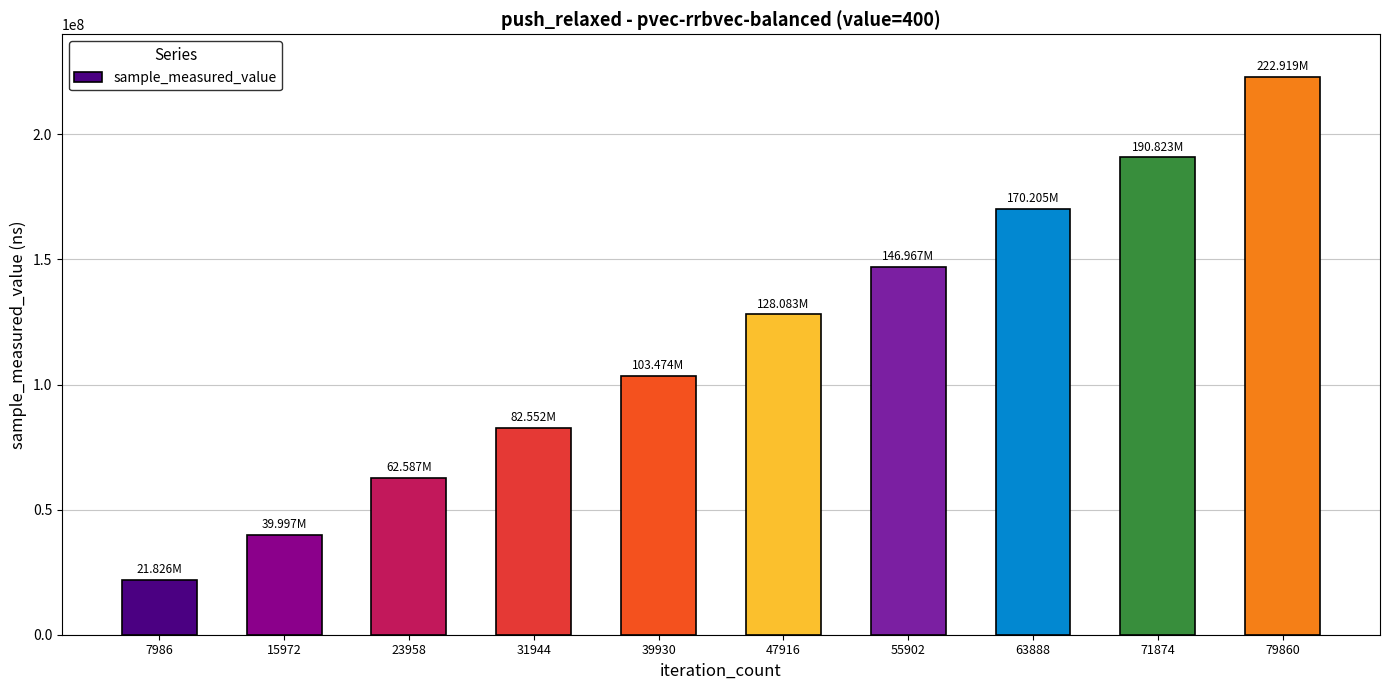

At which category does the chart reach its peak across all series?

79860